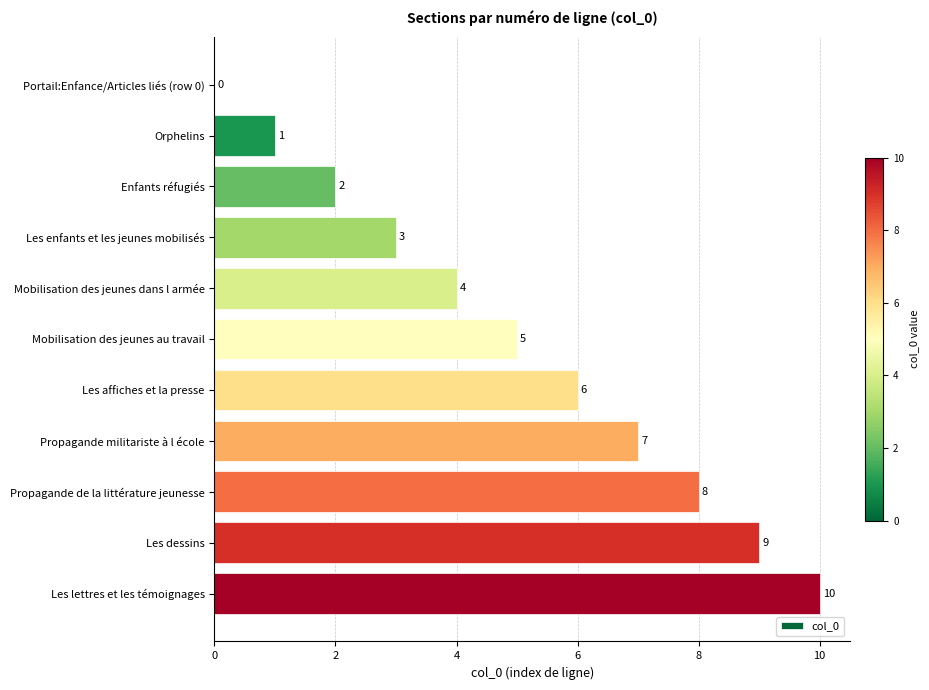

Are the bars grouped side by side (vs. stacked)?

No